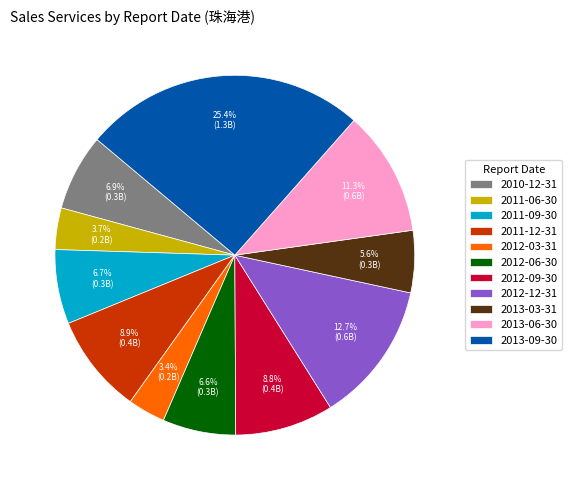

What is the ratio of the value at 2012-12-31 to the value at 2011-06-30?

3.4